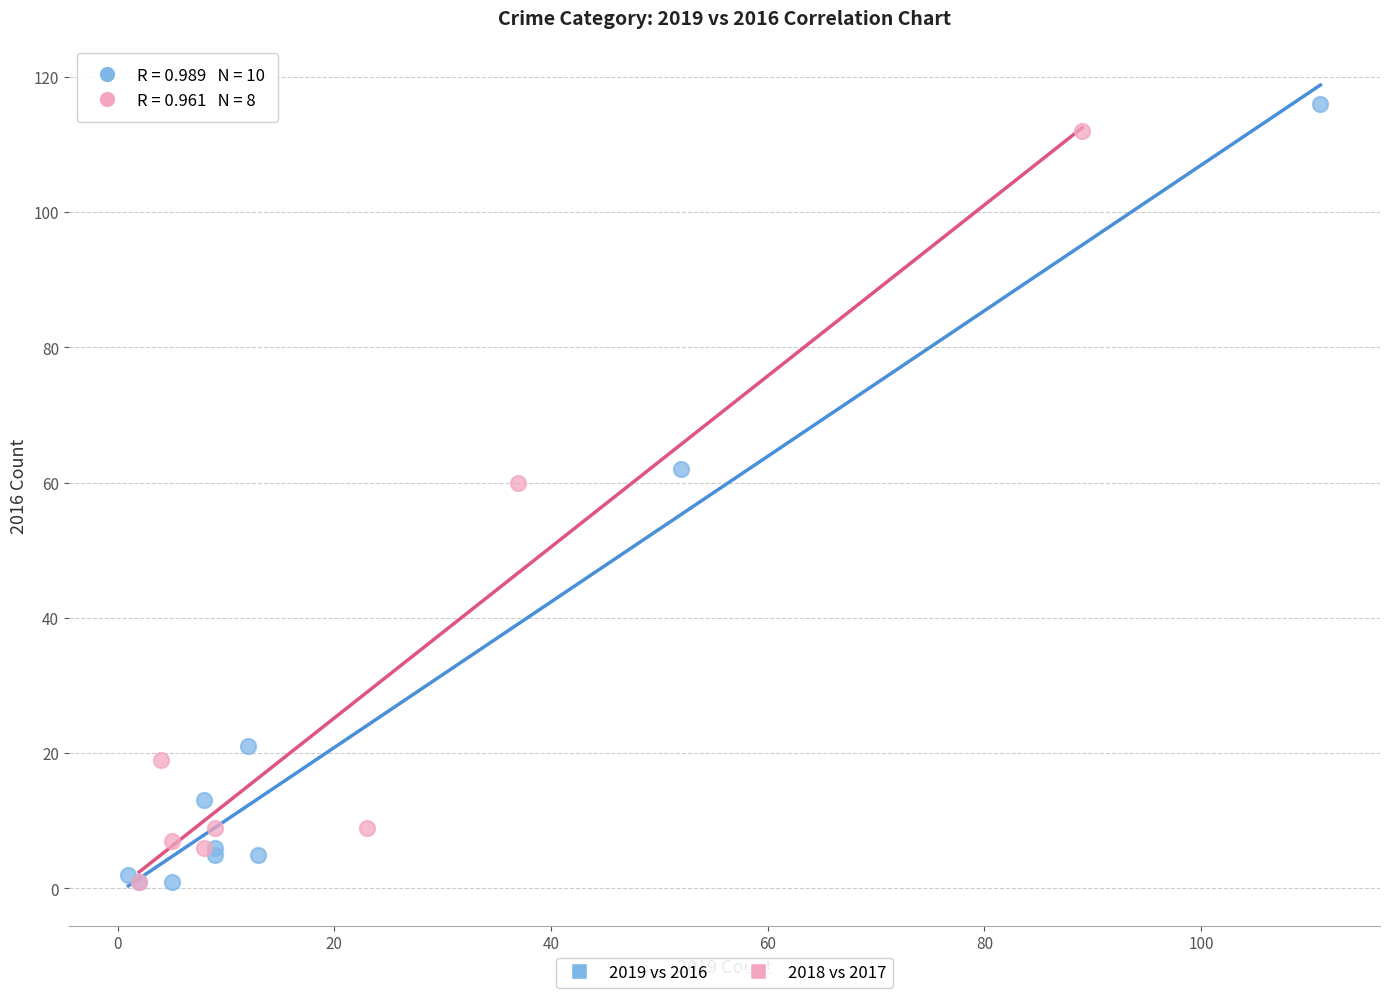

What are all the series names shown in the legend?

2019 vs 2016, 2018 vs 2017